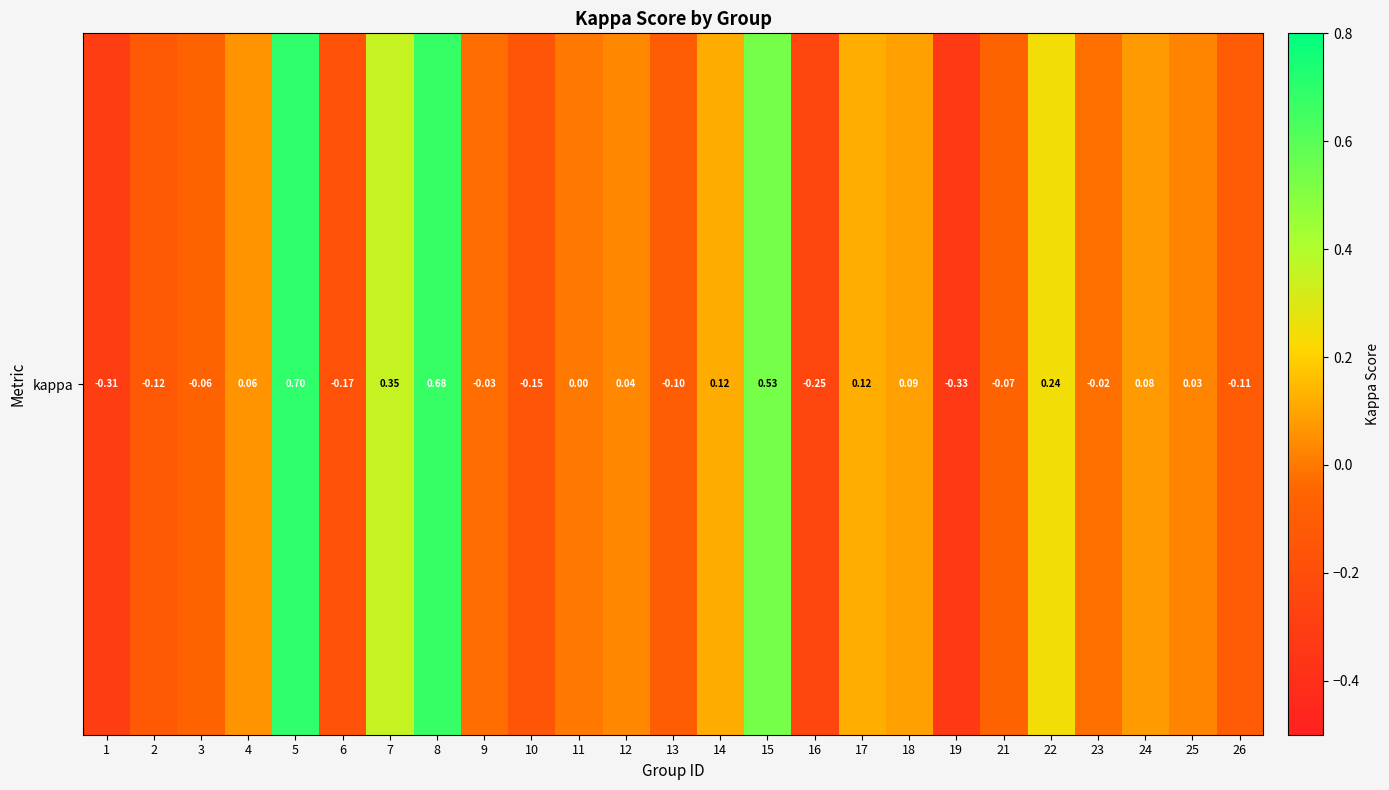

What is the change in value from 18 to 25?

-0.1